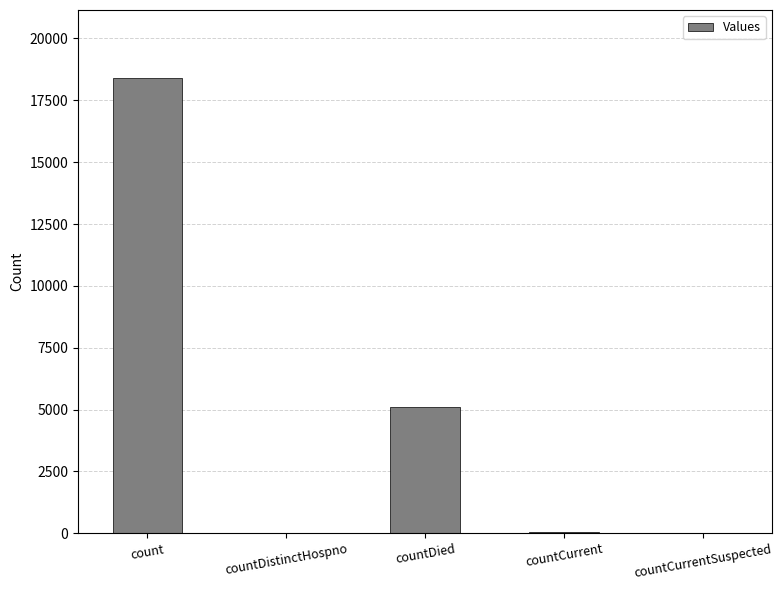

Which has a higher value, count or countCurrentSuspected?

count